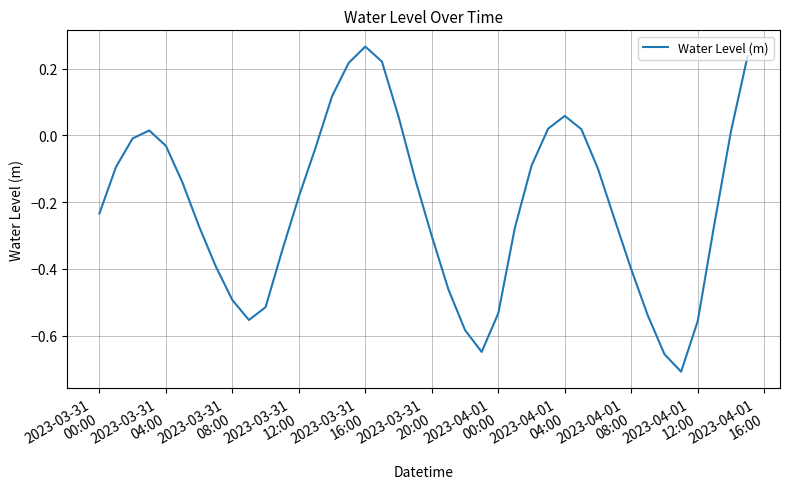

What is the difference between the maximum and minimum values?

1.0